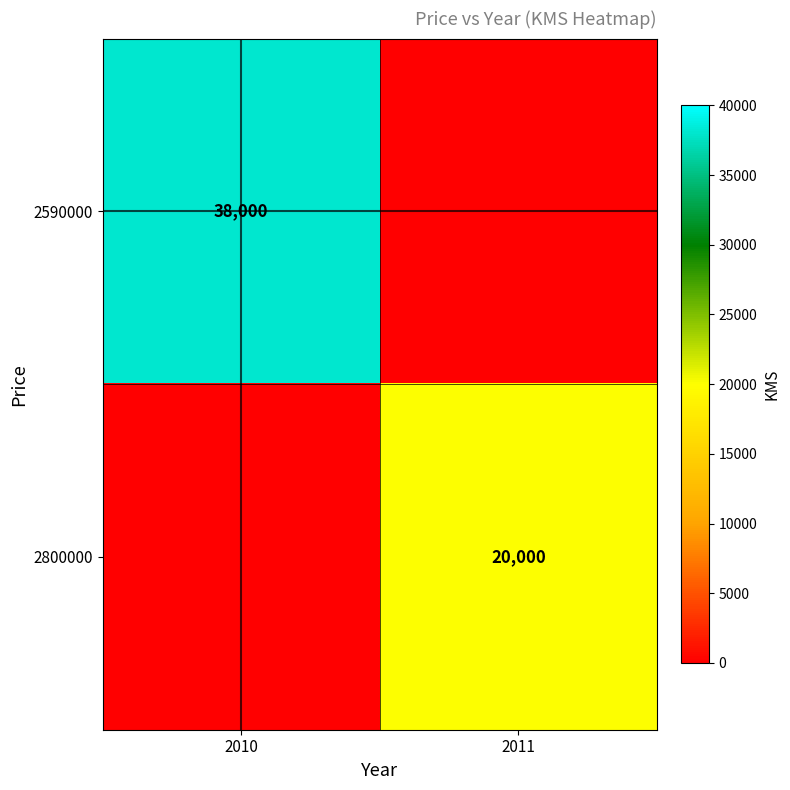

Is it true that 2590000 equals 24705 at 2010?

False